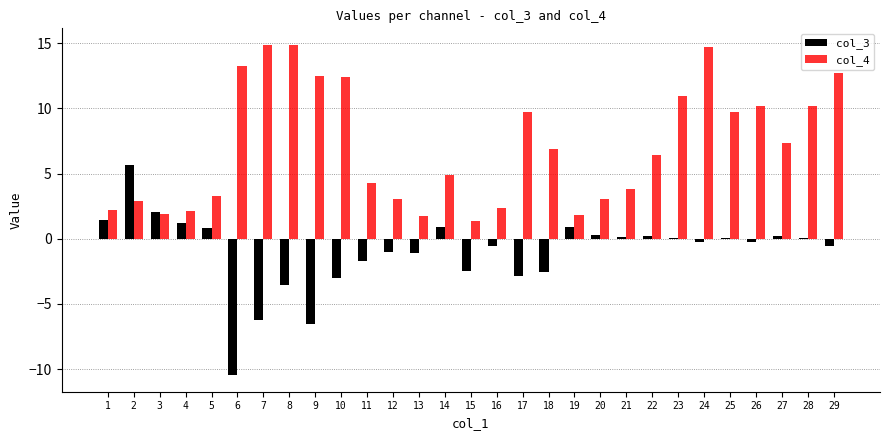

What is the maximum value for col_4?

14.9